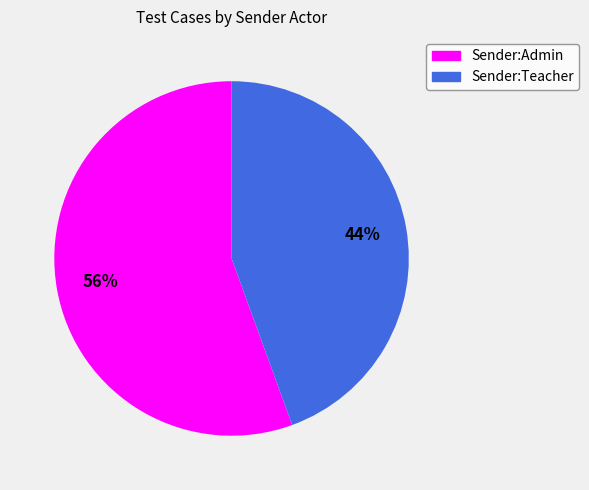

Combined, do Sender:Teacher and Sender:Admin account for over 50%?

Yes